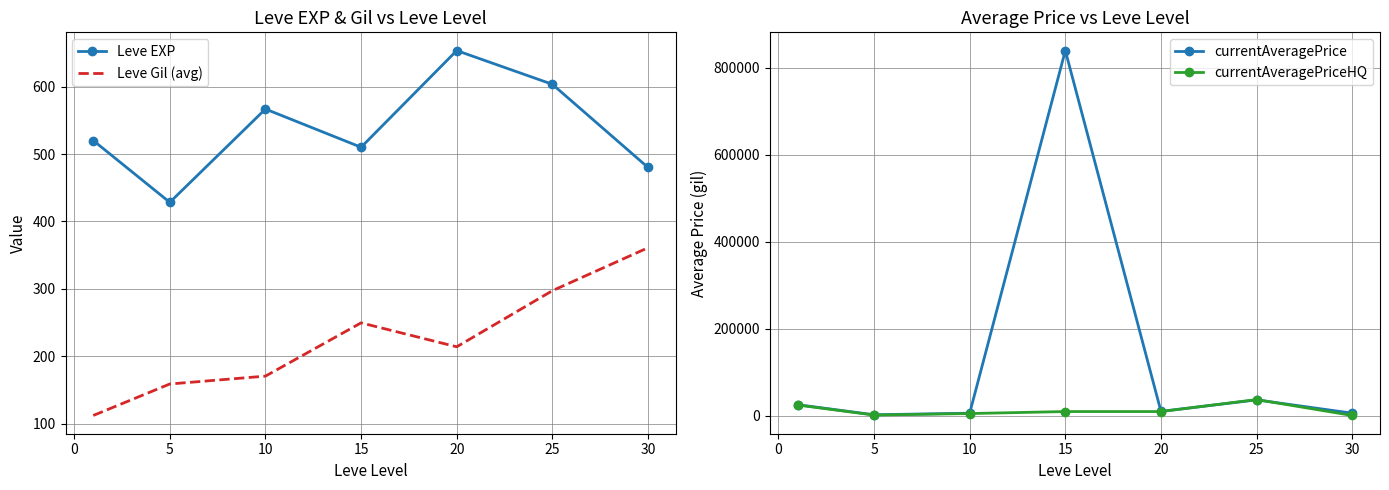

Which series has the largest total across all categories?

currentAveragePrice